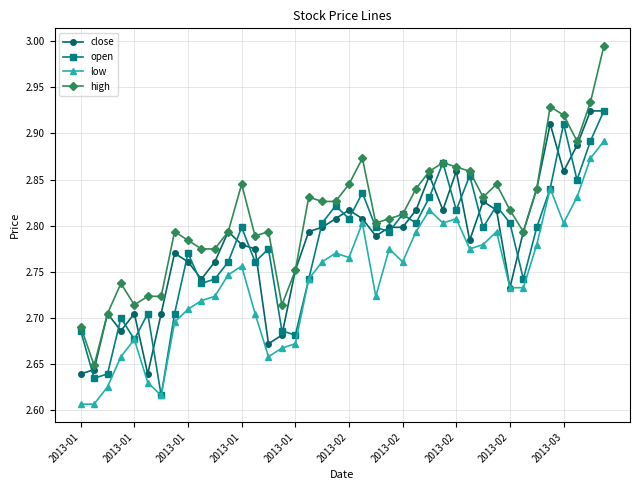

True or false: high and low intersect in this chart.

False